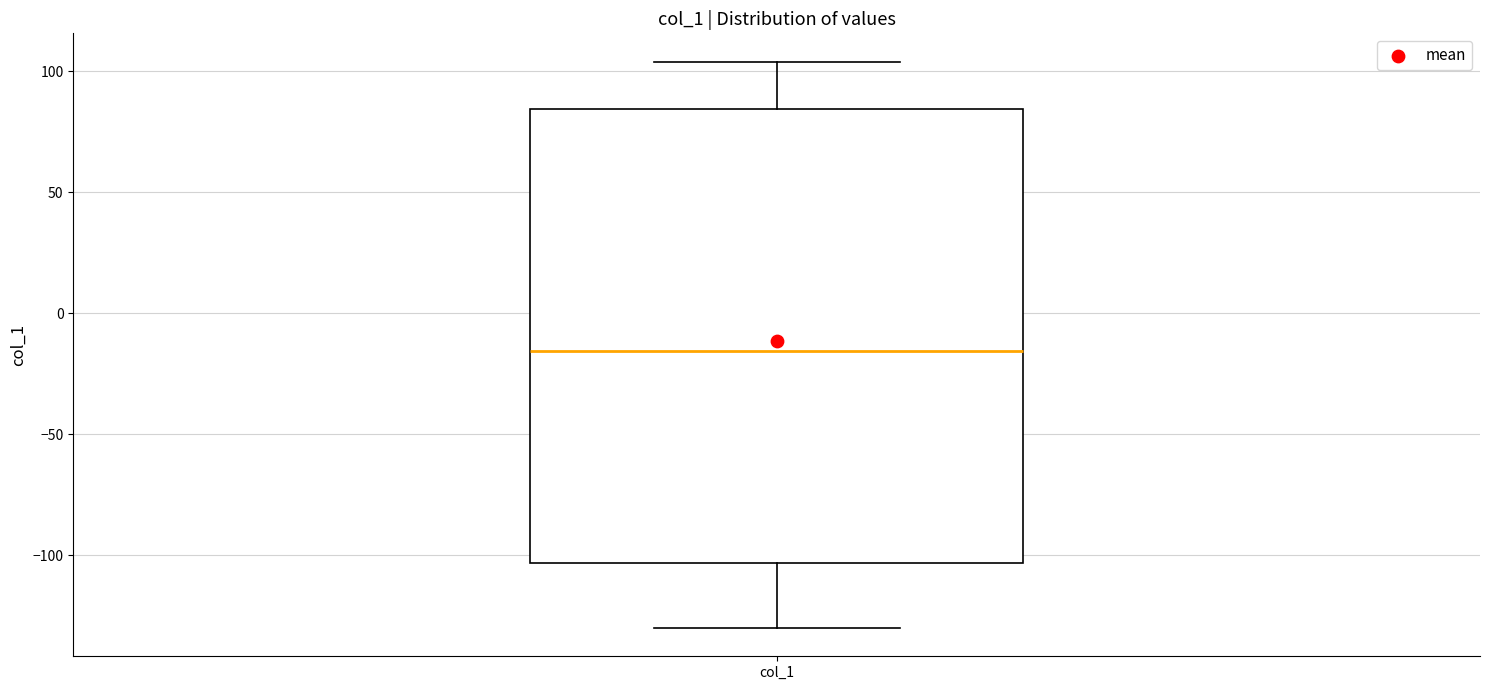

Read this box plot against the y-axis: the position of the median line, the range covered by the box, and the ends of both whiskers. The values are not printed on the chart, so give them approximately, as read against the axis.

median -15, box -105 to 85, whiskers -130 to 105